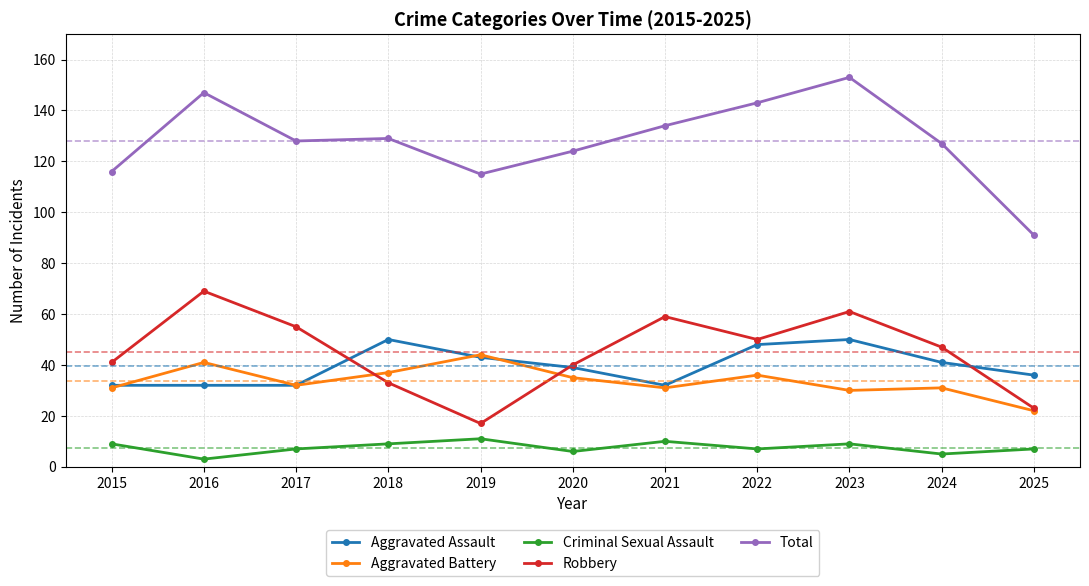

In Robbery, how many points are higher than both neighbors (excluding endpoints)?

3